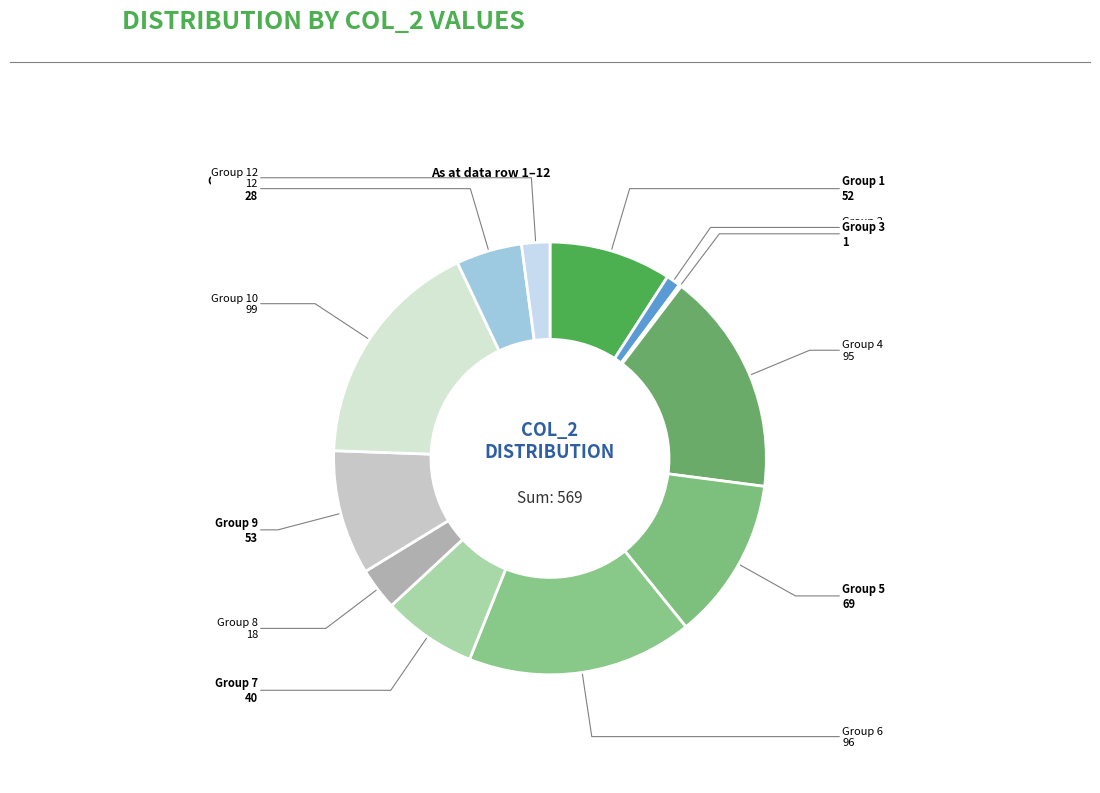

How many segments does this pie chart have?

12